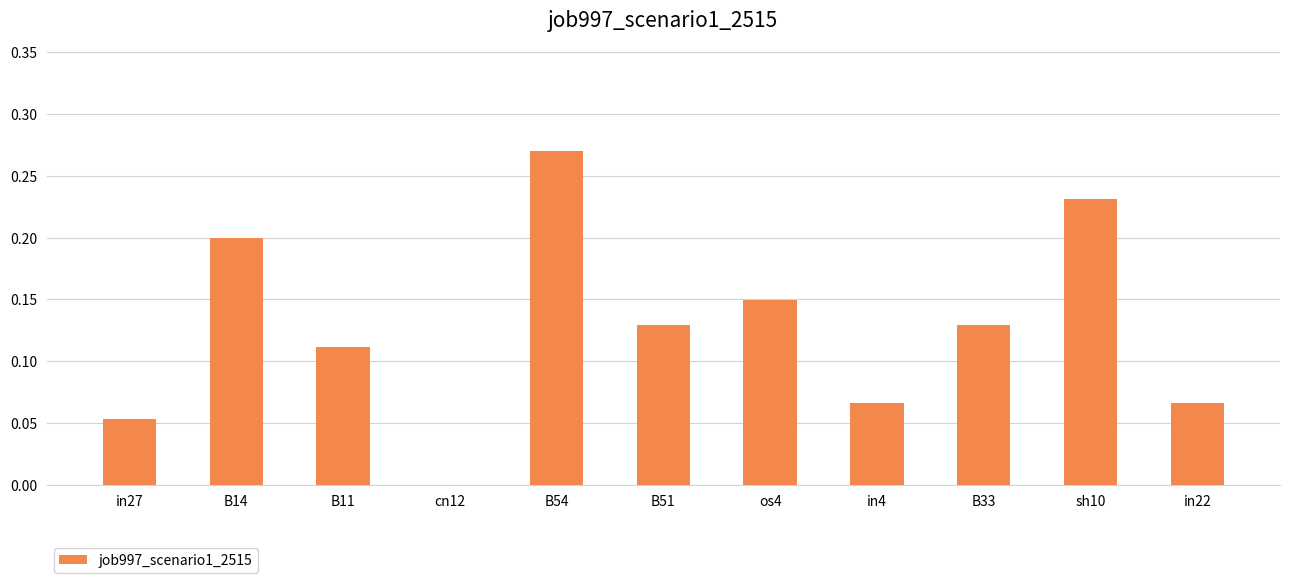

What is the change in value from B14 to B54?

+0.1